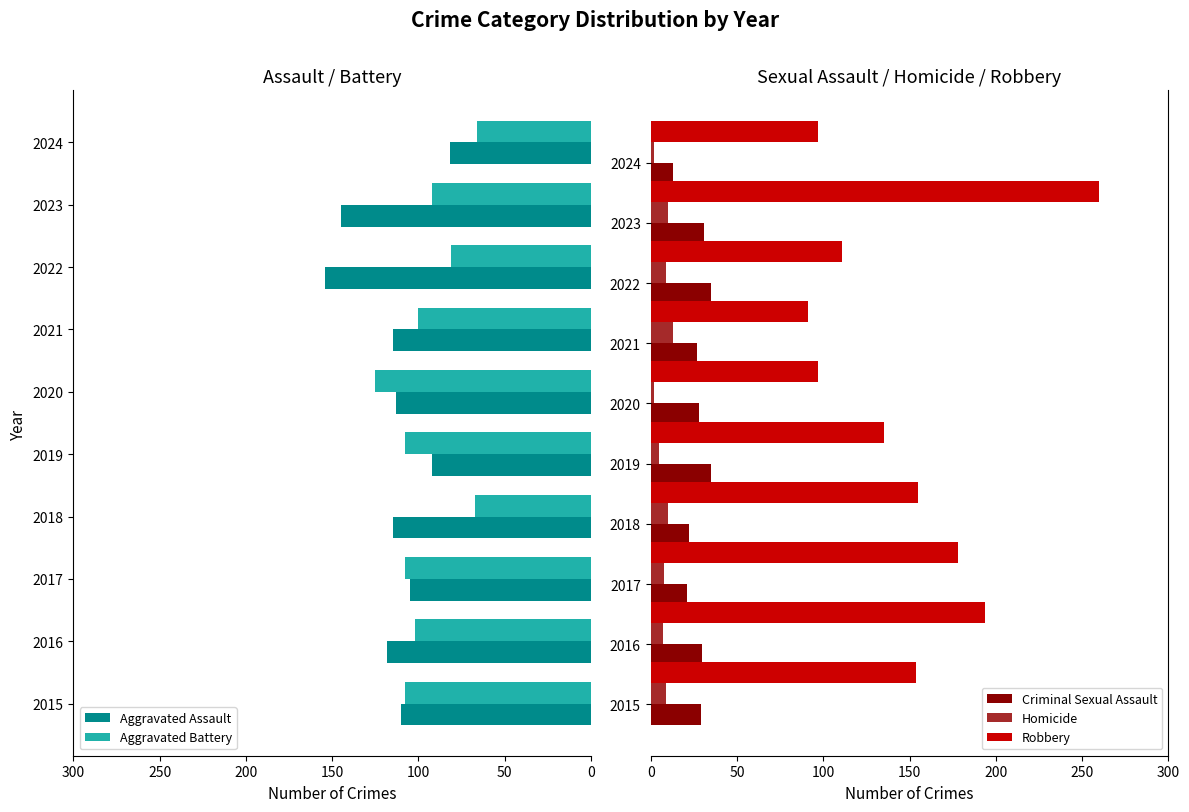

The Robbery series shows 308 at 2016. True or false?

False